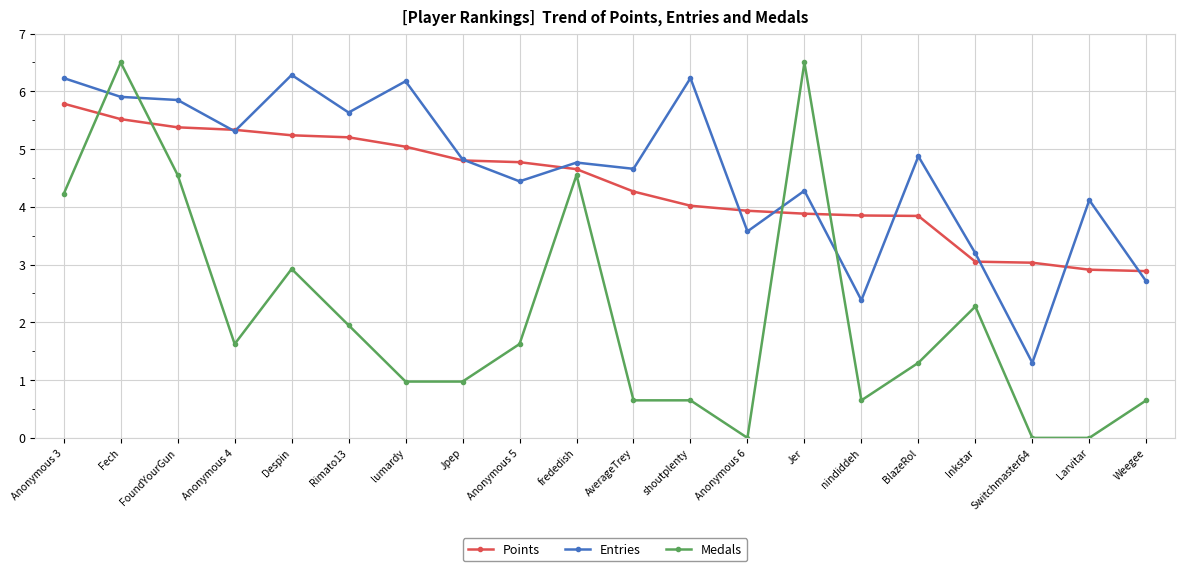

What is the label of the 4th point from the right?

Inkstar